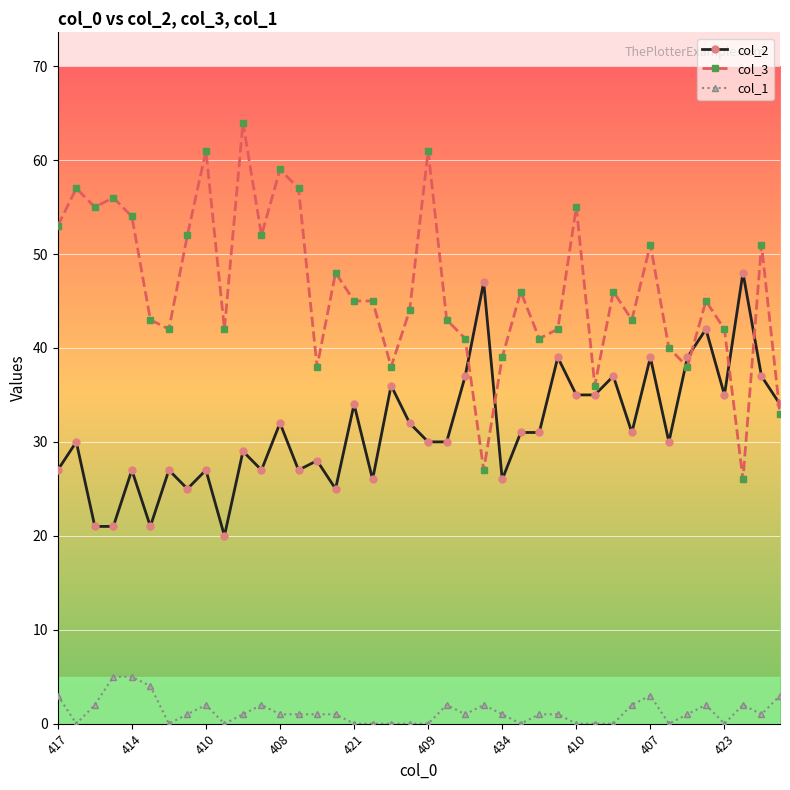

What is the average value of the col_2 series?

31